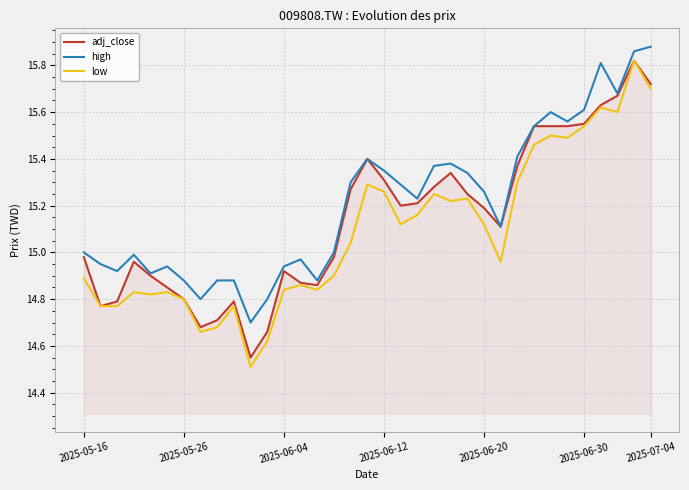

What is the difference between the maximum and minimum values in the high series?

1.2